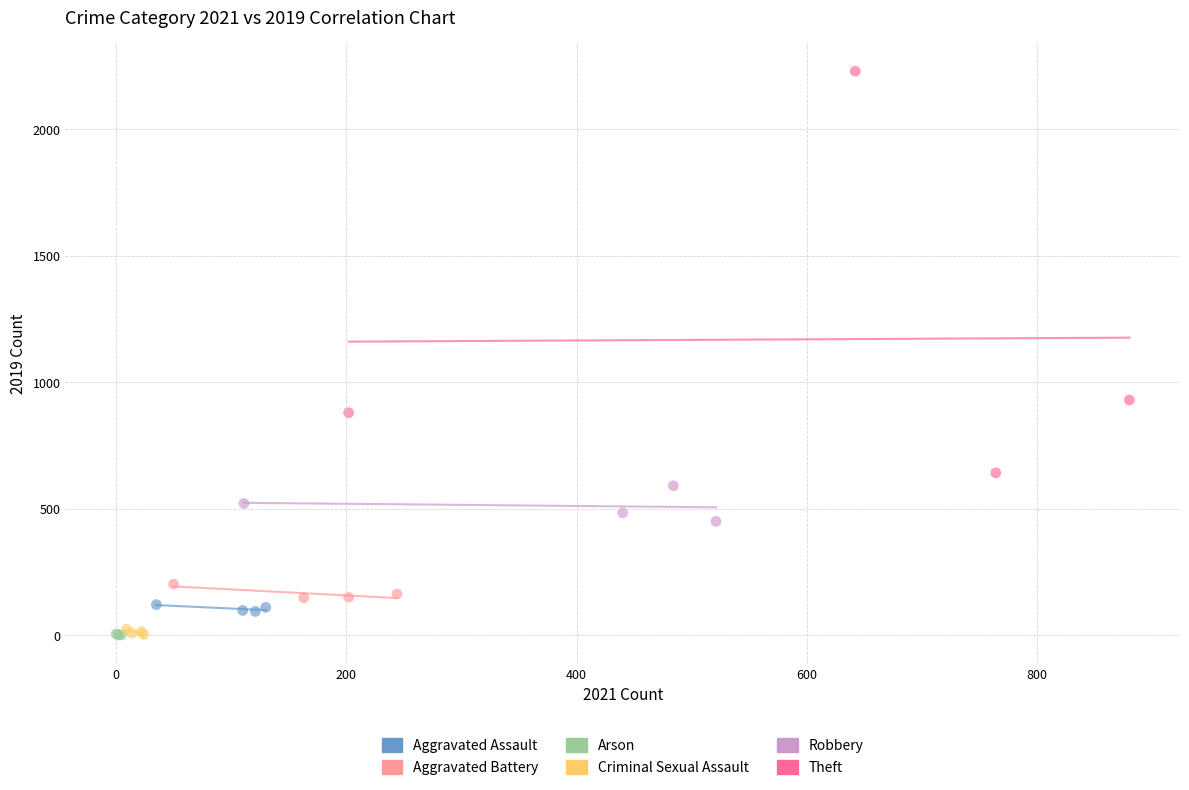

Which series has the widest spread of Y values?

Theft